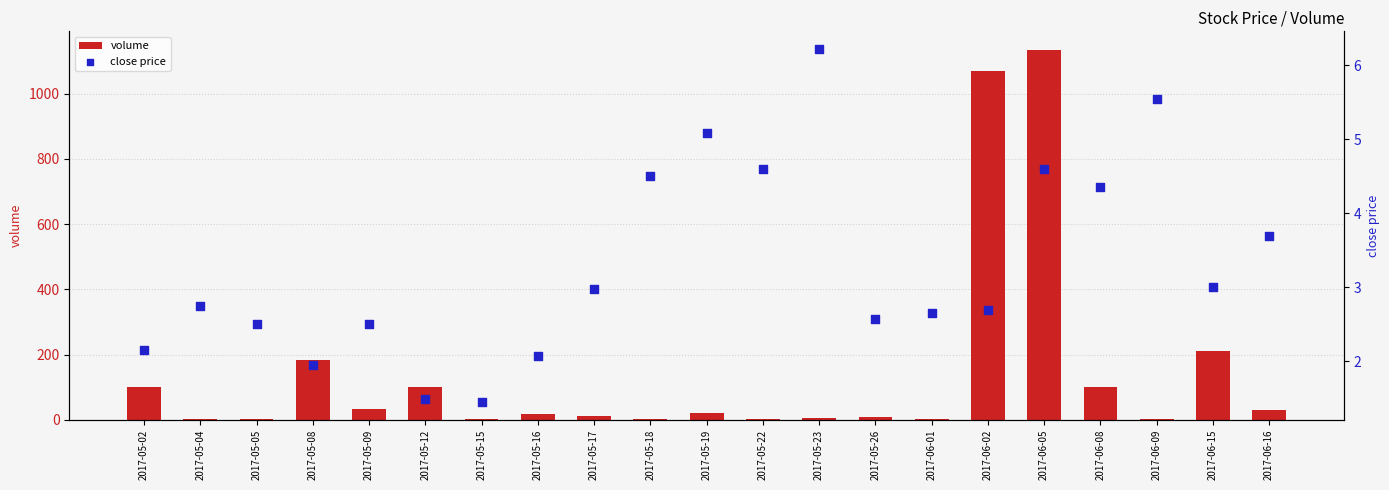

At which category is the sum across all series the highest?

2017-06-05